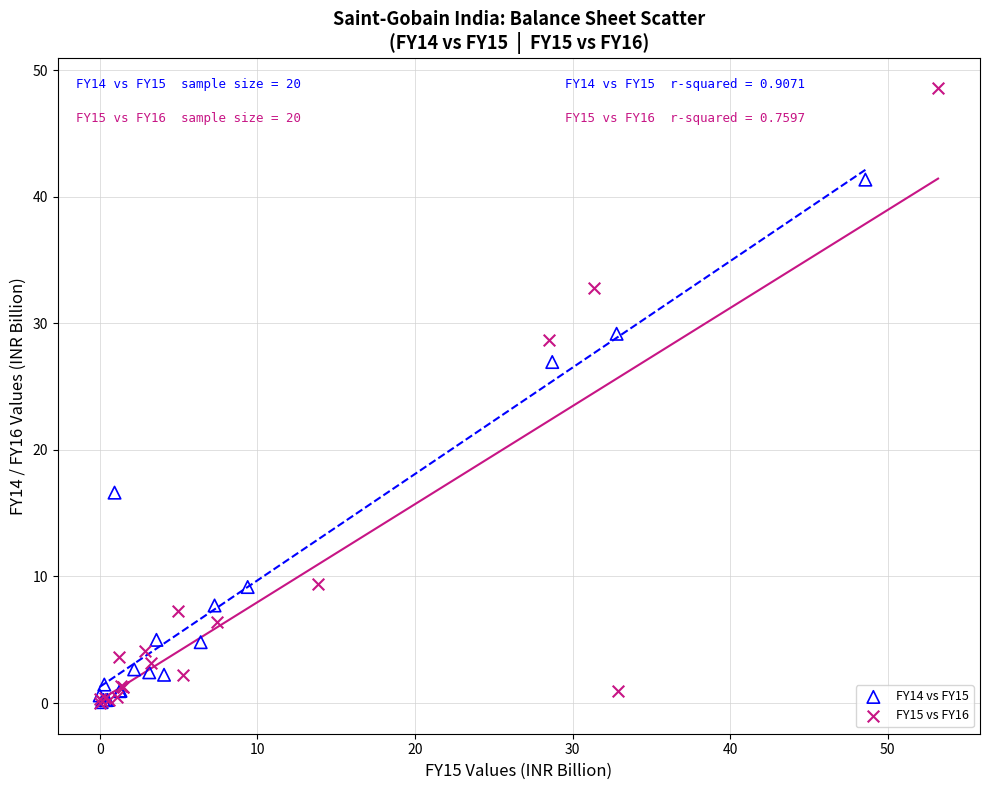

Which series has the largest Y range (max minus min)?

FY15 vs FY16